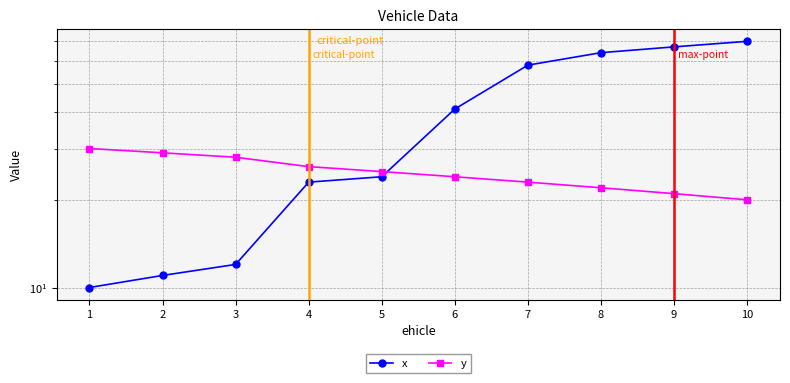

Count the number of categories in the chart.

10